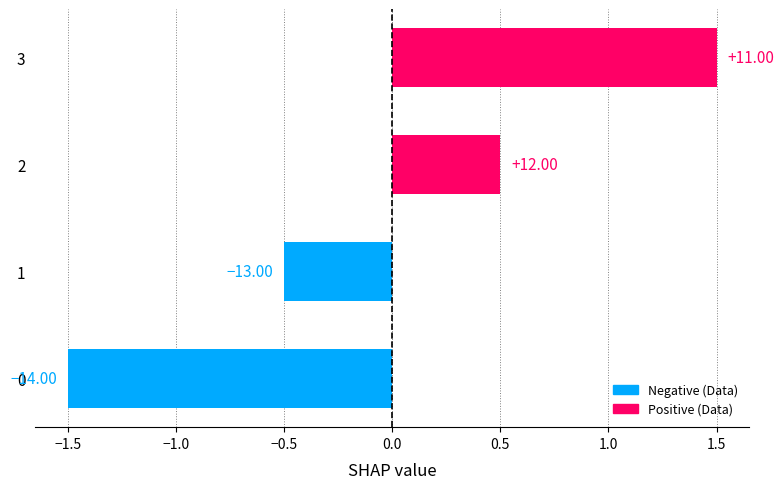

Are the bars horizontal?

Yes